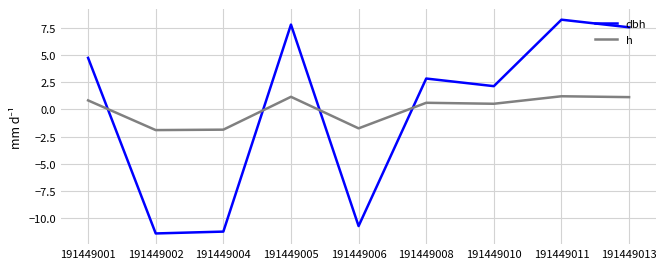

What are all the series names shown in the legend?

dbh, h